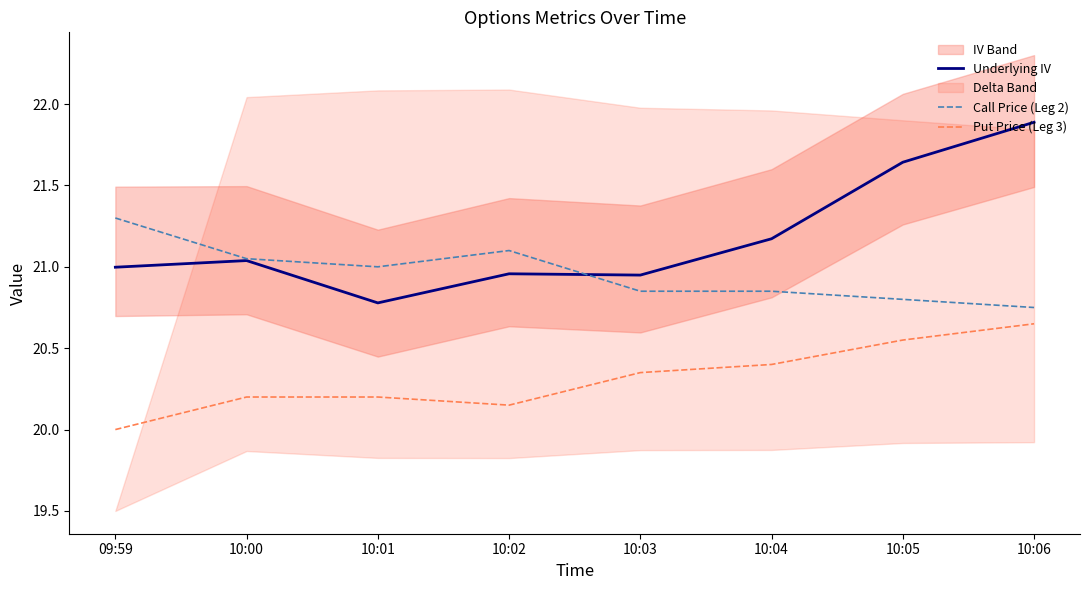

At which category is the sum across all series the highest?

10:06